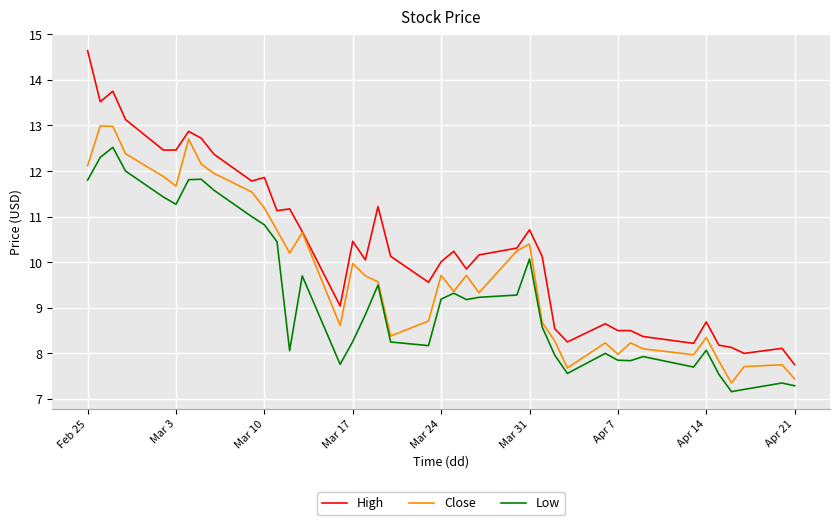

True or false: Low and High intersect in this chart.

False